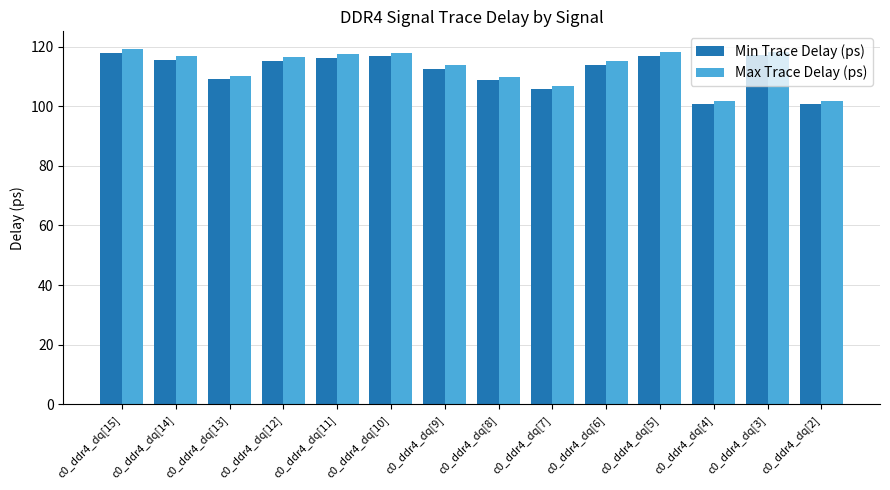

What is the minimum value for Min Trace Delay (ps)?

100.6